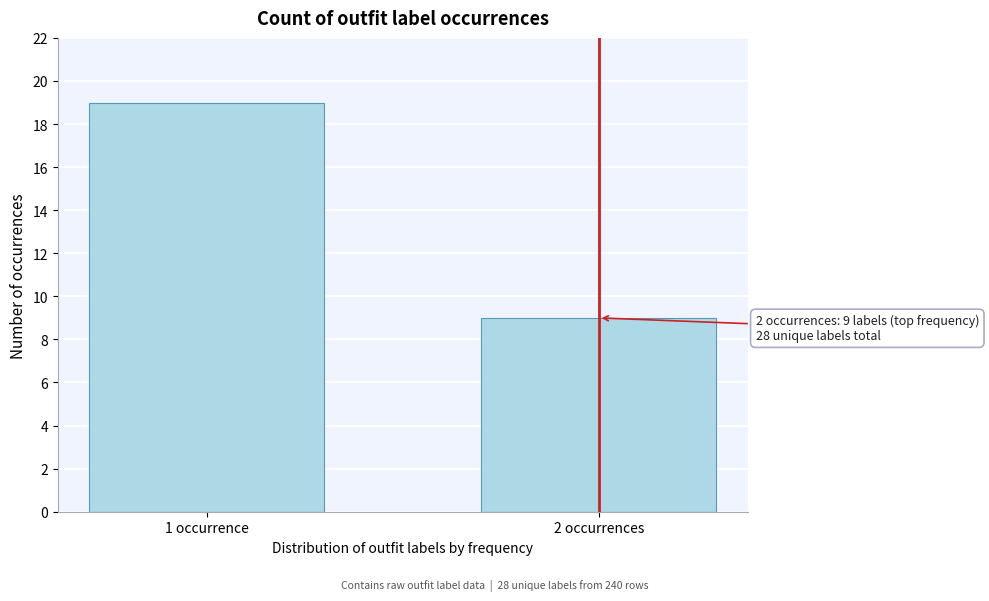

Reading left to right, what are all the values shown in this chart?

1 occurrence=19	2 occurrences=9